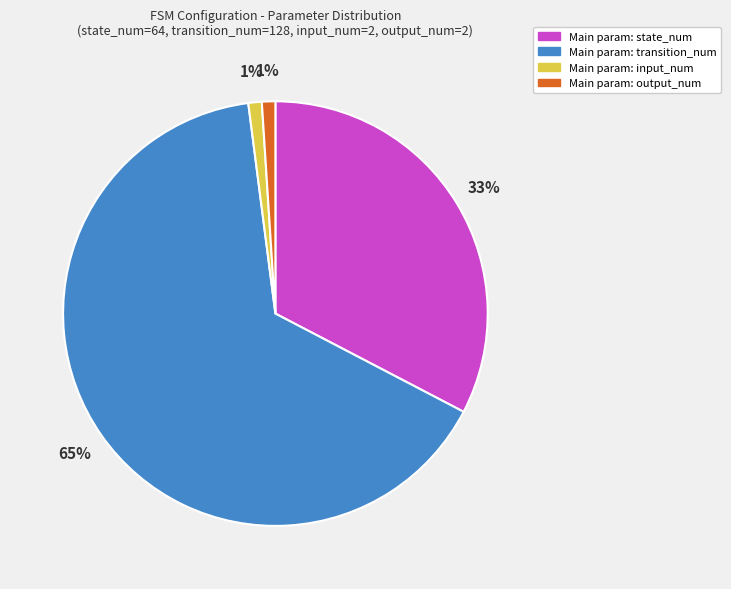

Does any single category account for the majority?

Yes